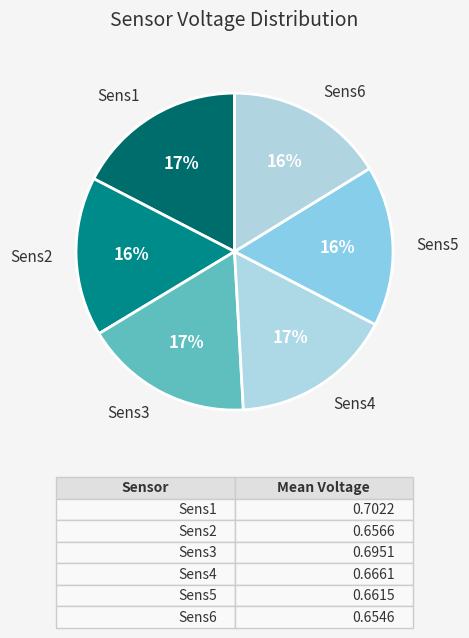

Between Sens6 and Sens1, which is larger?

Sens1